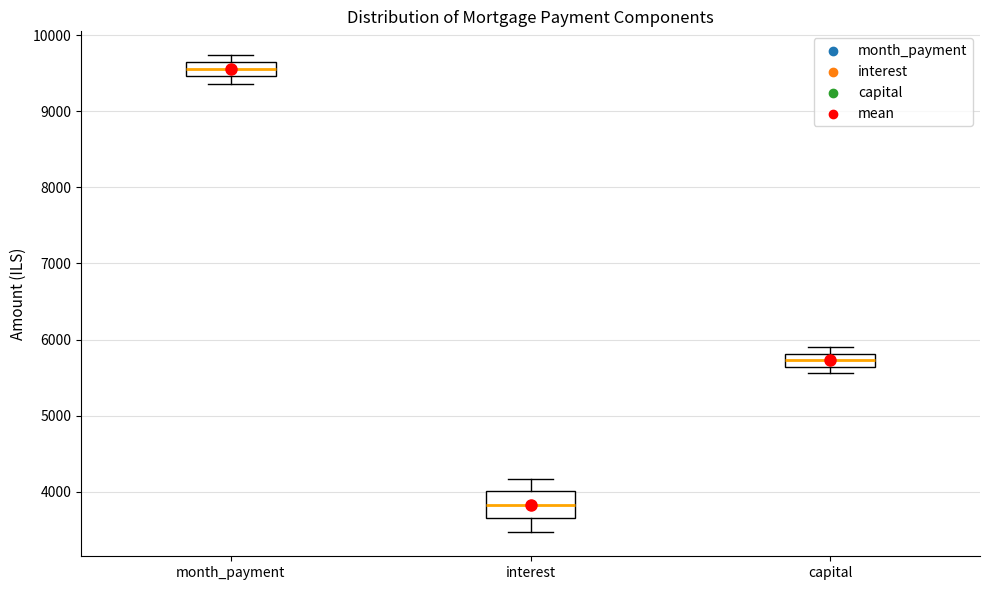

Reading left to right, read every box against the y-axis: the position of its median line, the range the box covers, and the ends of its whiskers. The values are not printed on the chart, so give them approximately, as read against the axis.

month_payment: median 9600, box 9500 to 9700, whiskers 9400 to 9700 (just above the box's upper edge)
interest: median 3800, box 3700 to 4000, whiskers 3500 to 4200
capital: median 5700, box 5600 to 5800, whiskers 5600 (just below the box's lower edge) to 5900